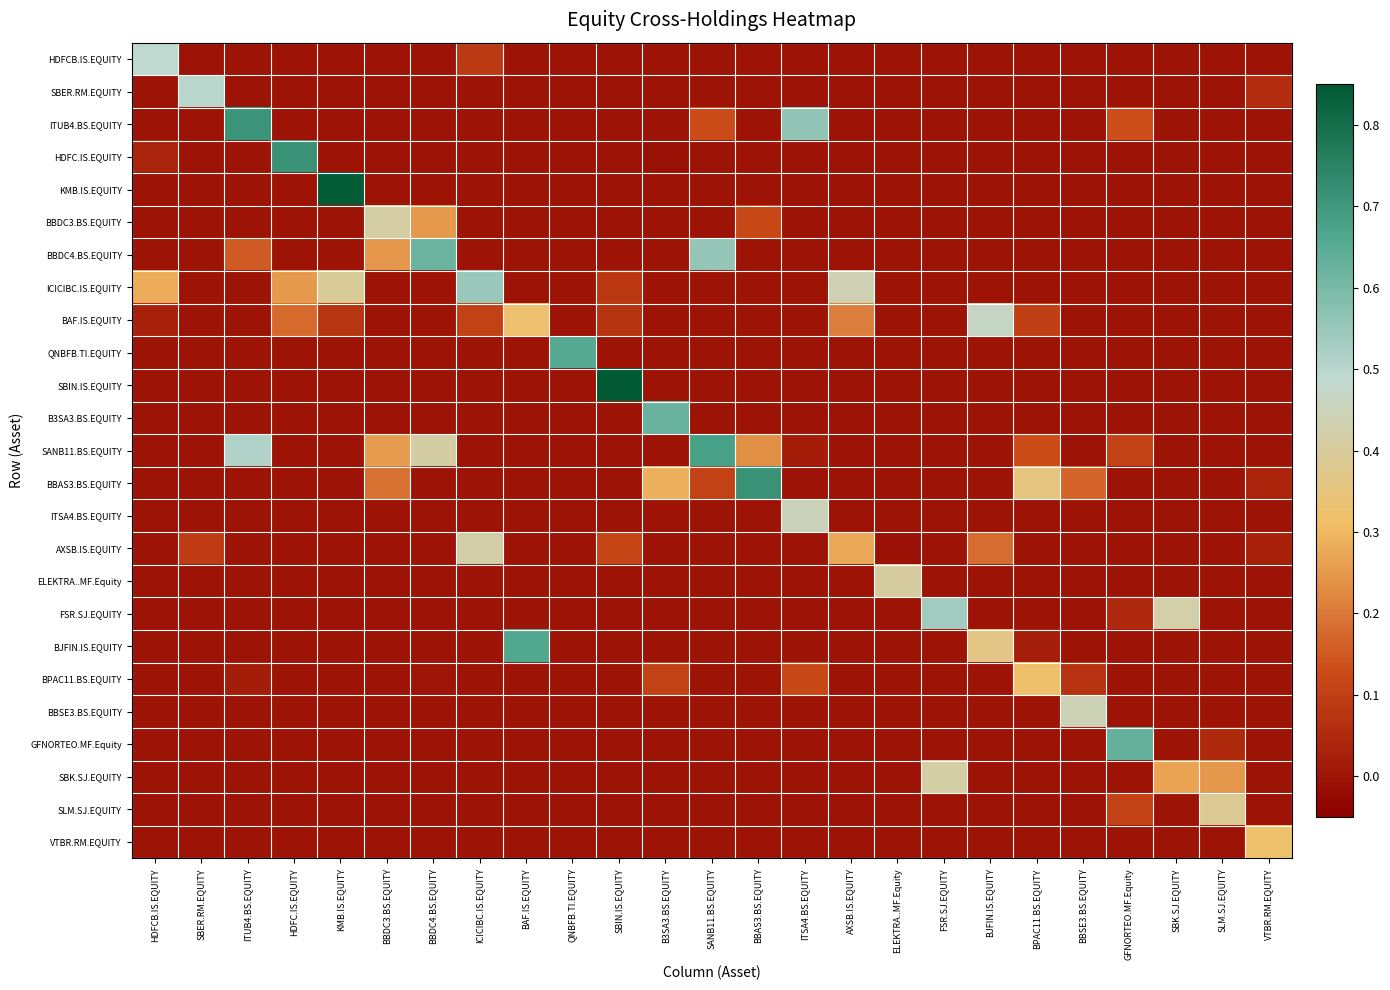

What is the difference between the highest and lowest values at SBK.SJ.EQUITY?

0.4